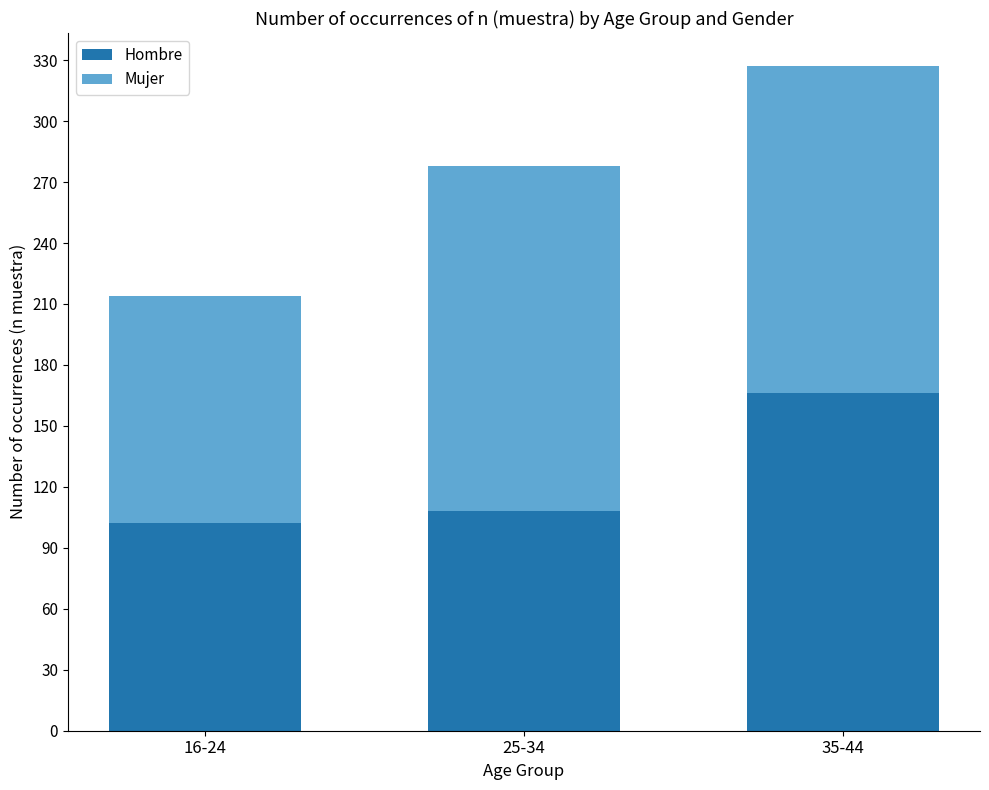

What is the value of the Hombre bar at the 2nd from the left?

108